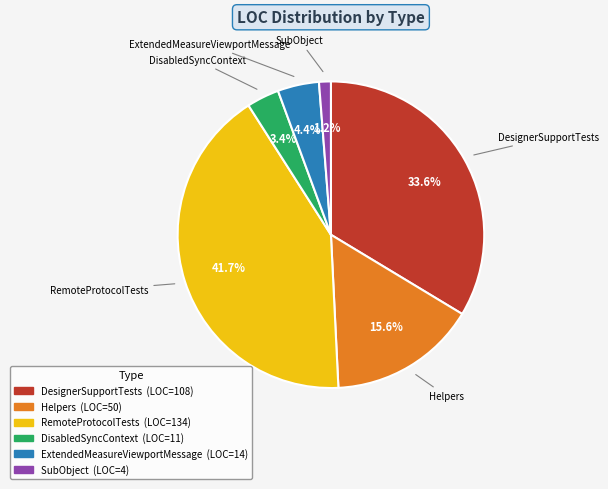

Count the number of slices in the pie.

6